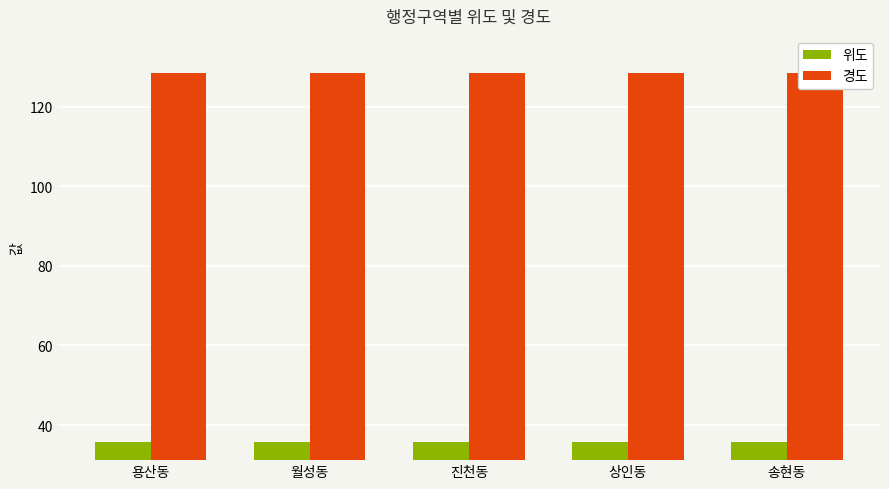

At which category is the sum across all series the highest?

용산동